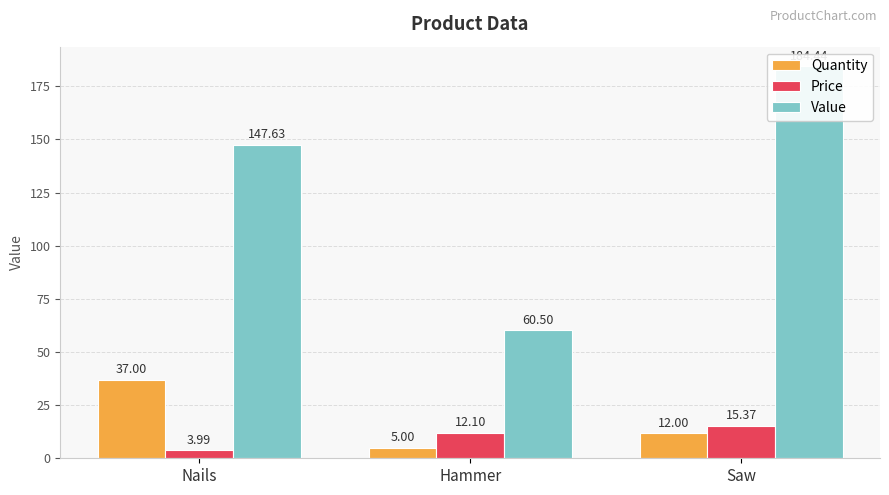

What is the sum of all Price values?

31.5